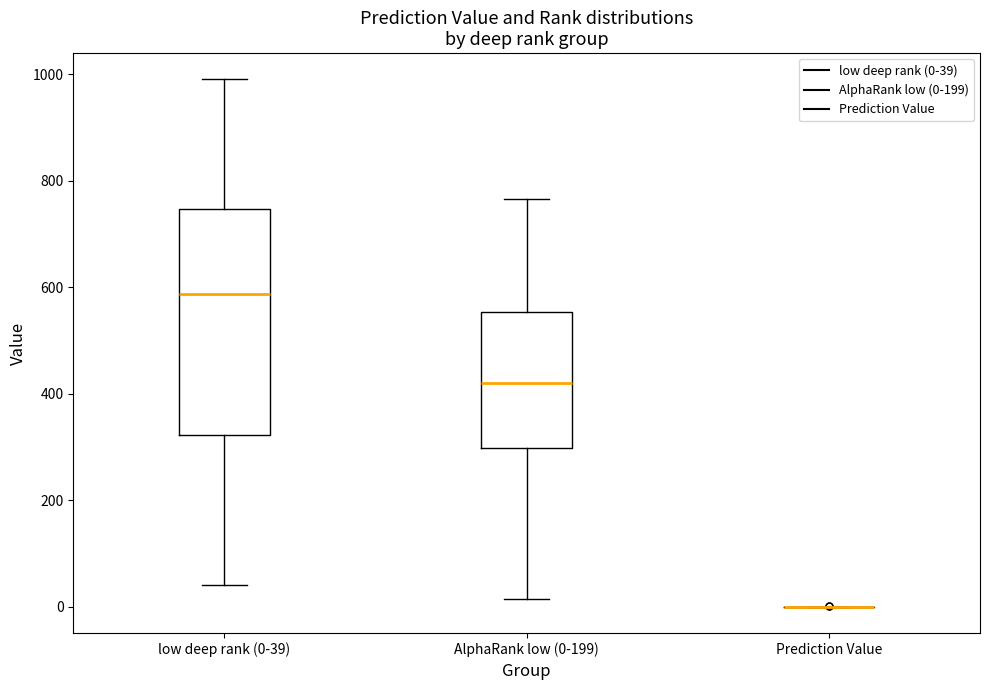

Where does the median line of the box for low deep rank (0-39) sit on the y-axis? The values are not printed on the chart, so give them approximately, as read against the axis.

580